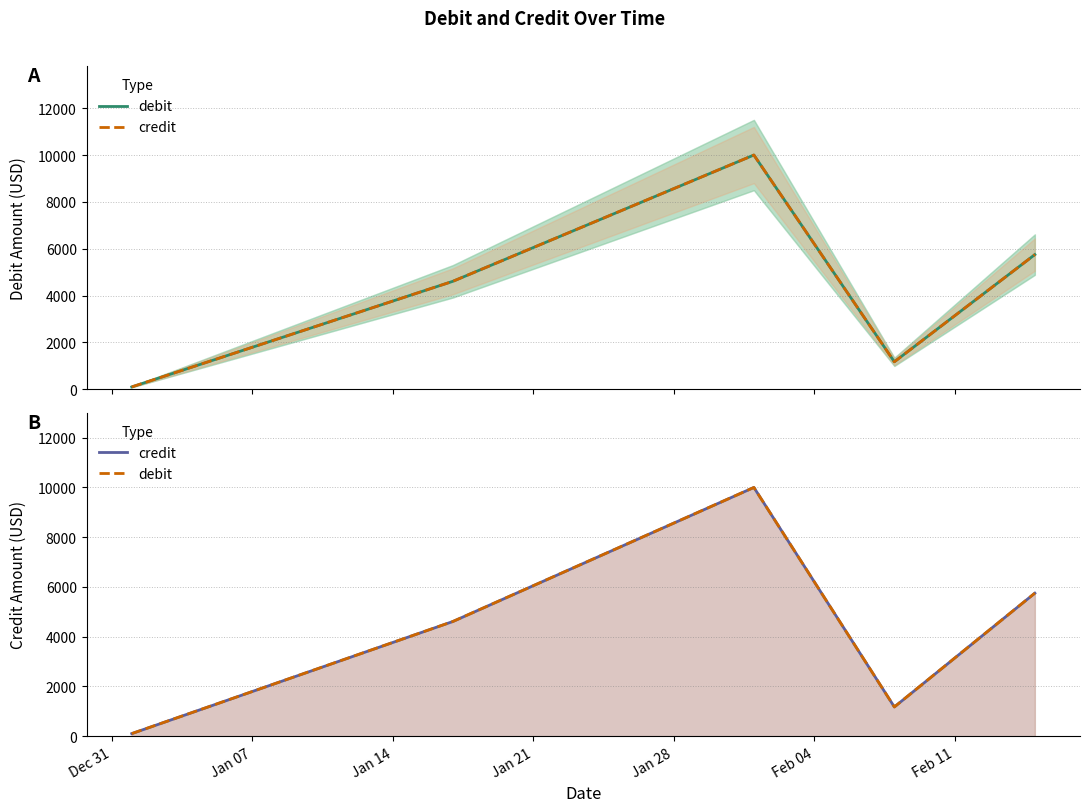

True or false: debit and credit cross at least once.

False